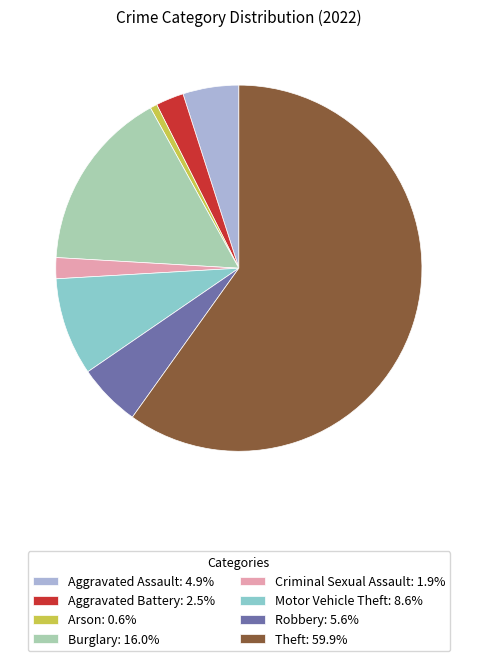

Approximately how many times larger is the value at Aggravated Assault: 4.9% compared to Motor Vehicle Theft: 8.6%?

0.6